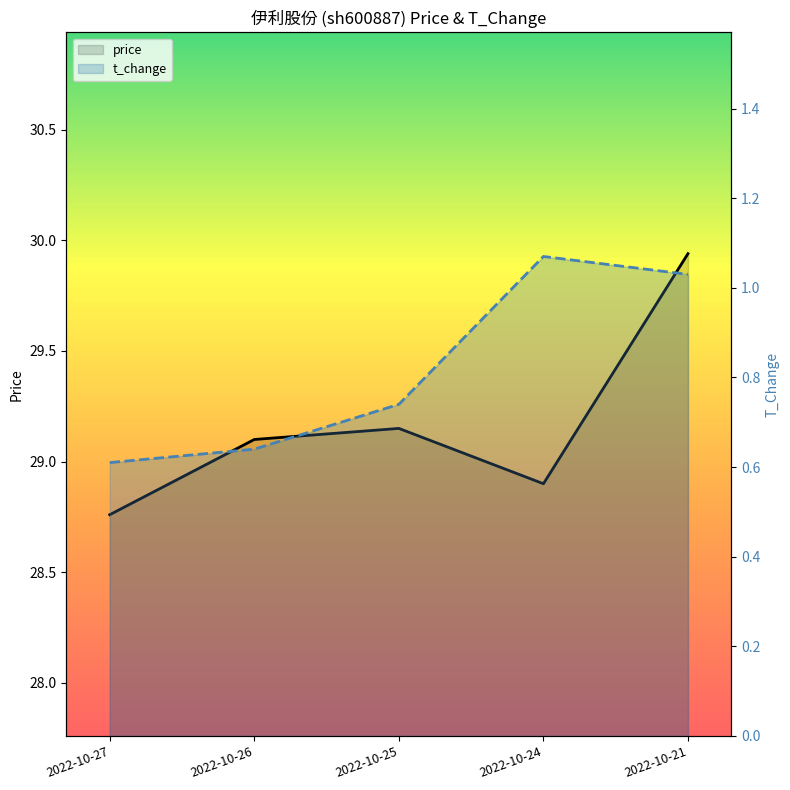

True or false: price has a value of 43.1 at 2022-10-24.

False